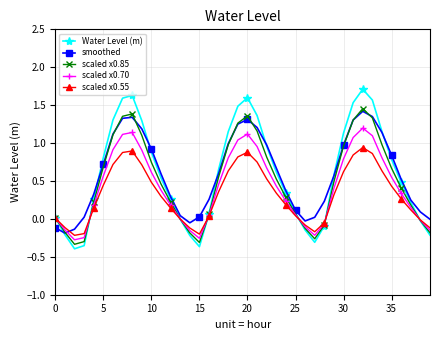

Which series has the largest range (max minus min)?

Water Level (m)